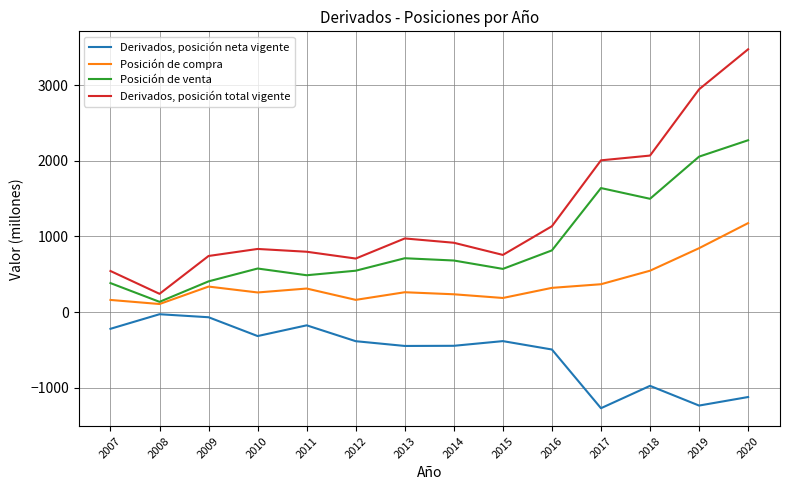

Rank the series by their maximum value, from highest to lowest.

Derivados, posición total vigente, Posición de venta, Posición de compra, Derivados, posición neta vigente